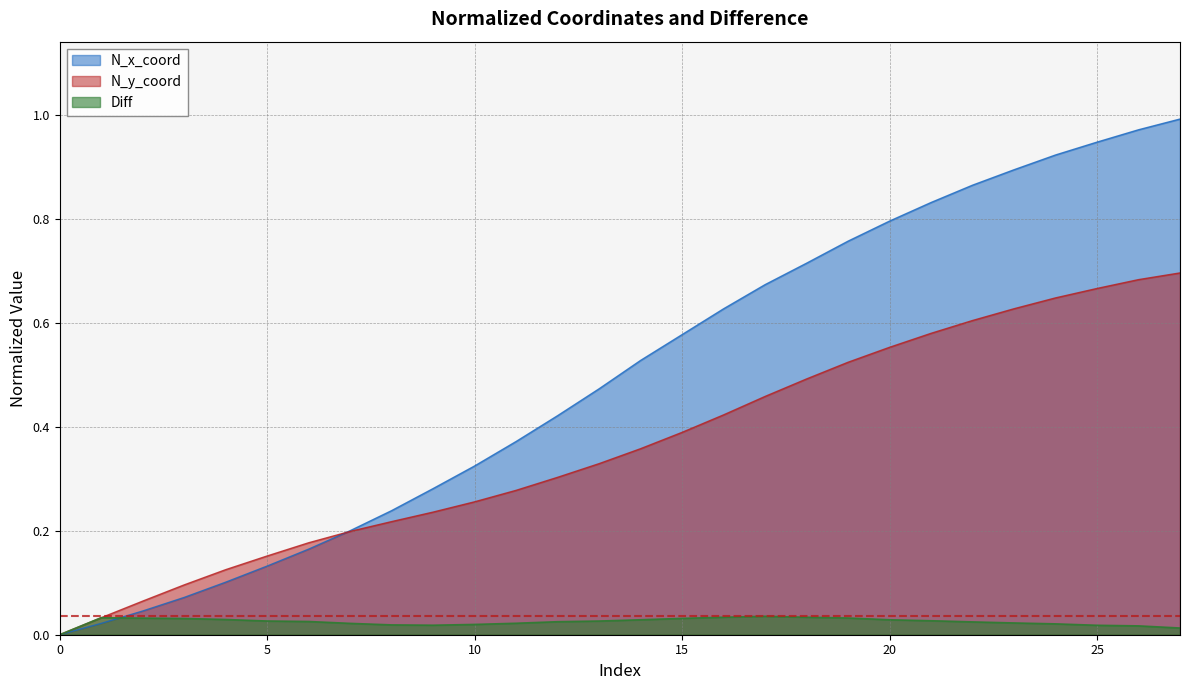

List the labels in order of N_x_coord value, smallest first.

0, 1, 2, 3, 4, 5, 6, 7, 8, 9, 10, 11, 12, 13, 14, 15, 16, 17, 18, 19, 20, 21, 22, 23, 24, 25, 26, 27